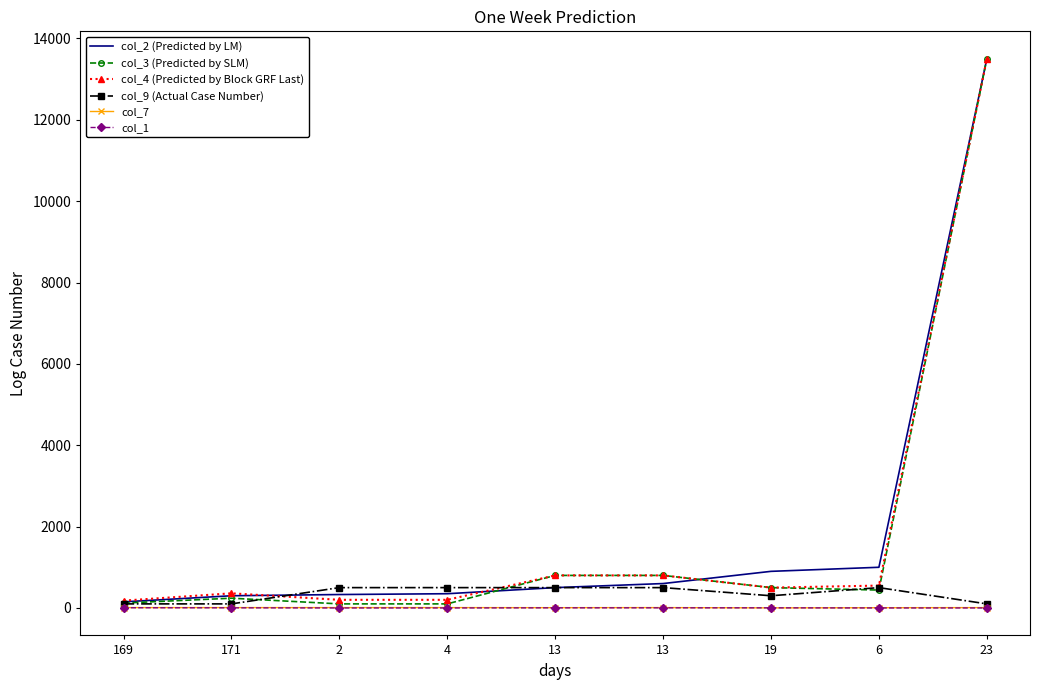

True or false: col_7 and col_4 (Predicted by Block GRF Last) intersect in this chart.

False